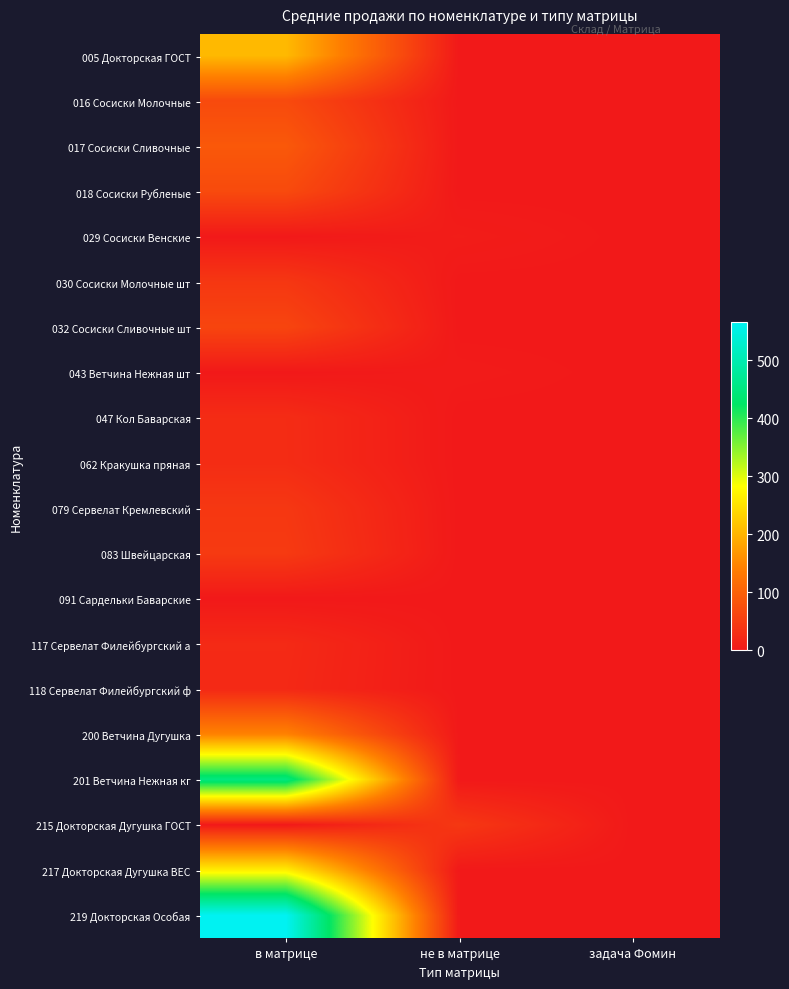

Which label corresponds to the smallest value in the chart?

не в матрице